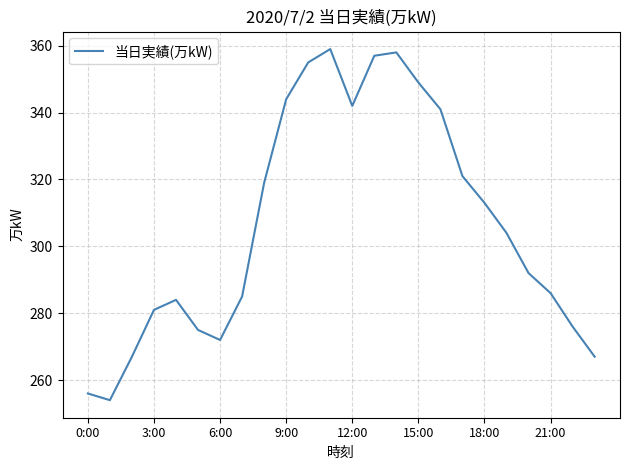

What is the smallest value displayed?

254